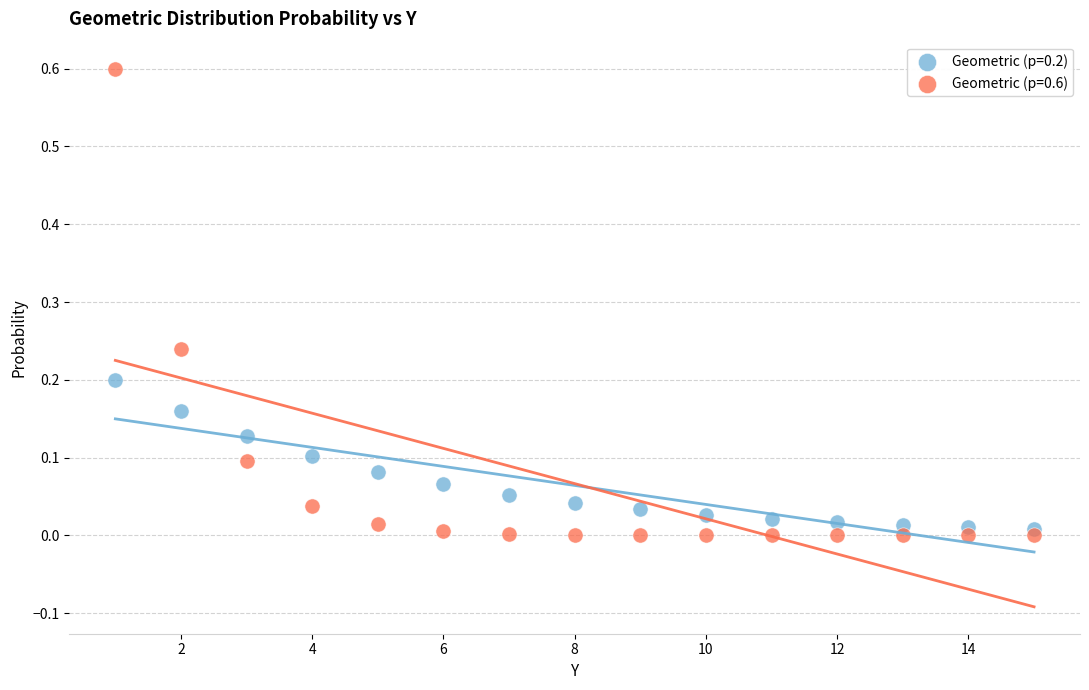

Which series has the widest spread of Y values?

Geometric (p=0.6)